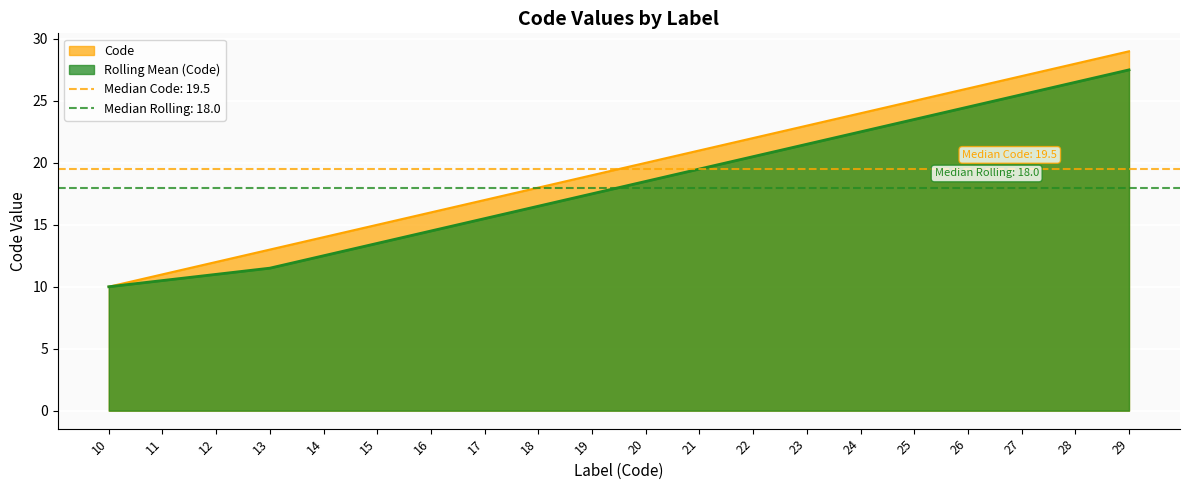

What value does the data have at 28, to the nearest 5?

30